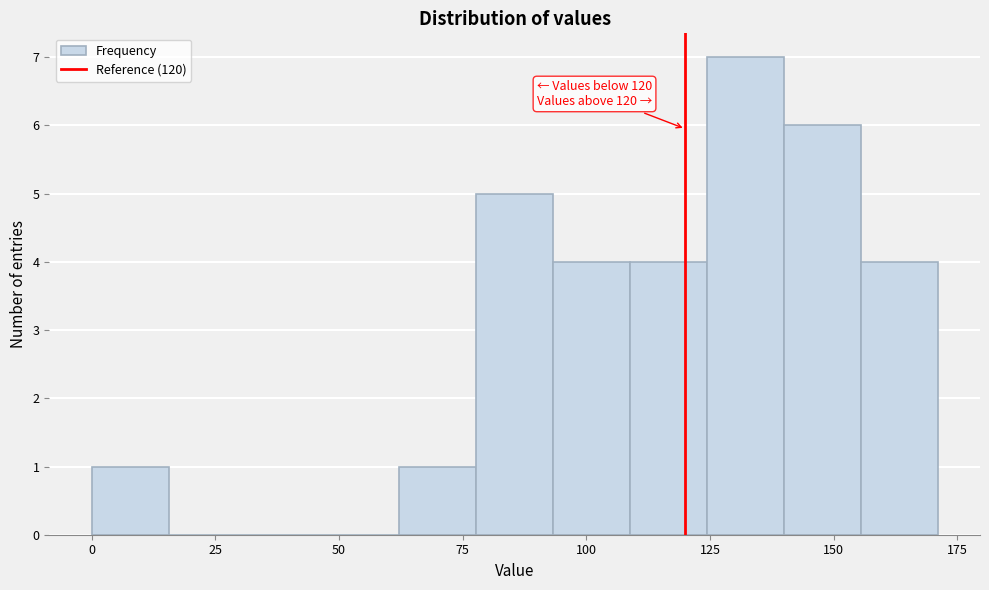

Read against the x-axis, roughly where is the centre of the tallest bar?

130